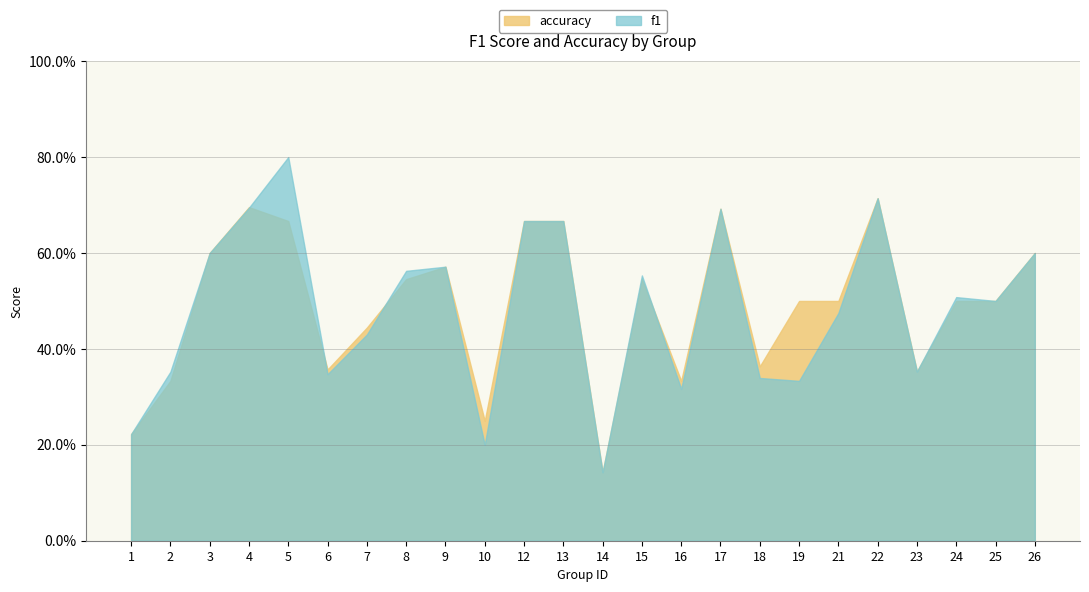

Where is the first local minimum for f1?

6